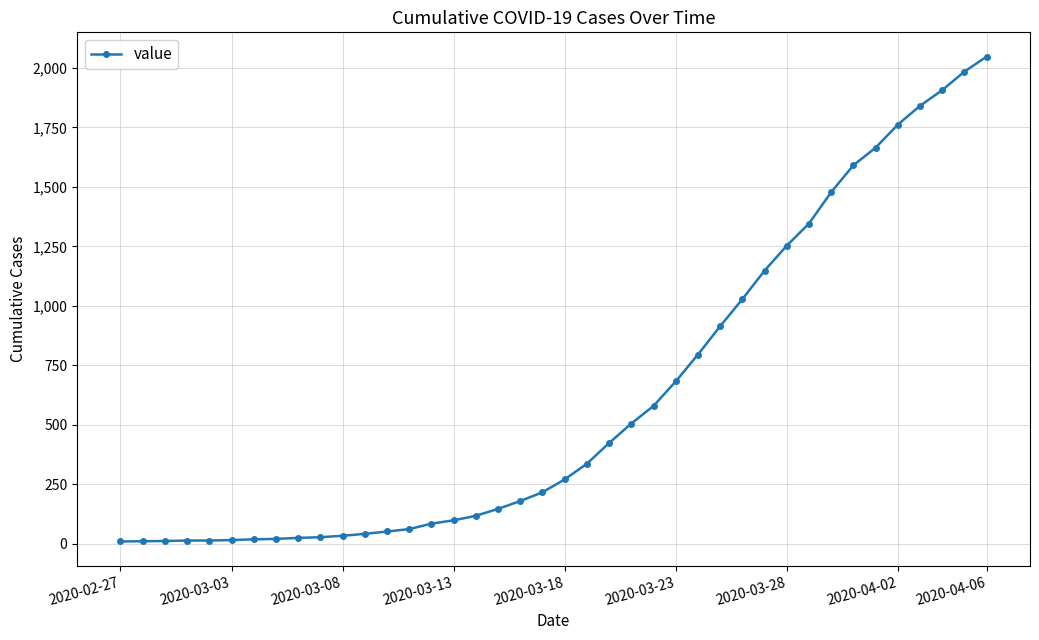

What is the maximum value shown in the chart?

2048